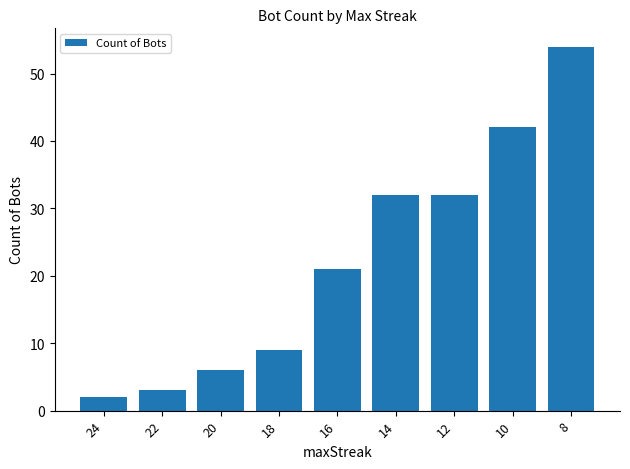

Does the chart contain stacked bars?

No